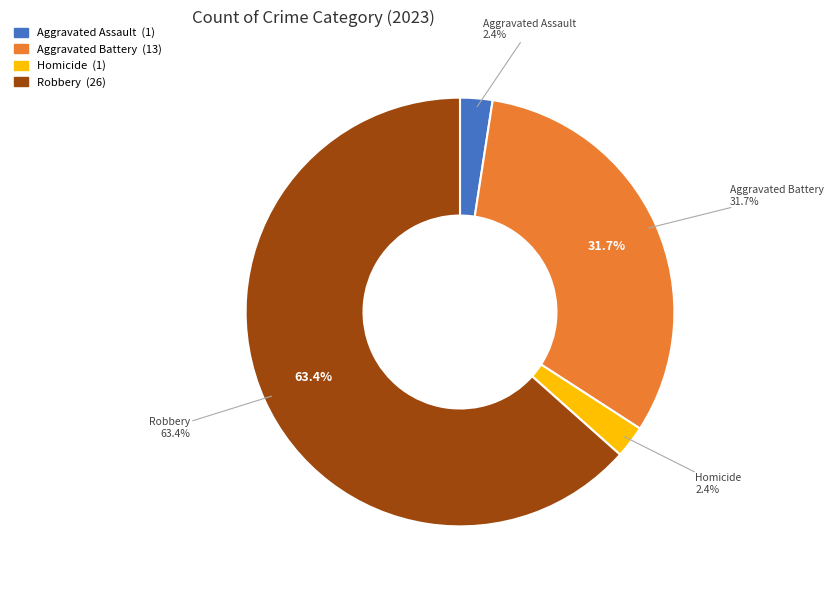

Is it true that Aggravated Assault is 11% of the pie?

False